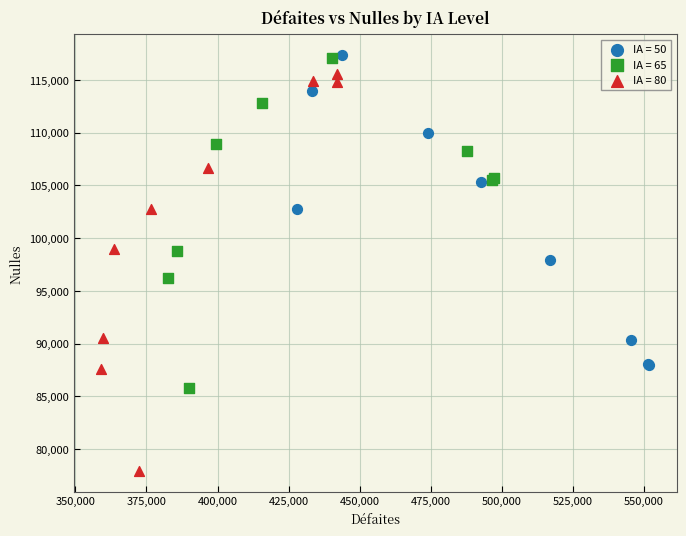

What are all the series names shown in the legend?

IA = 50, IA = 65, IA = 80